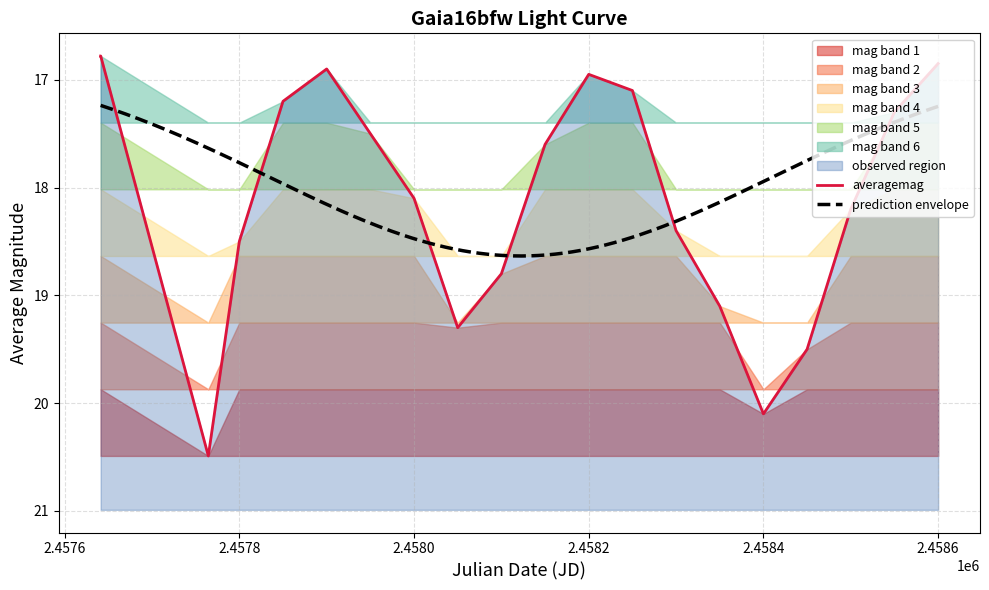

Which label corresponds to the largest value in the chart?

2.4578